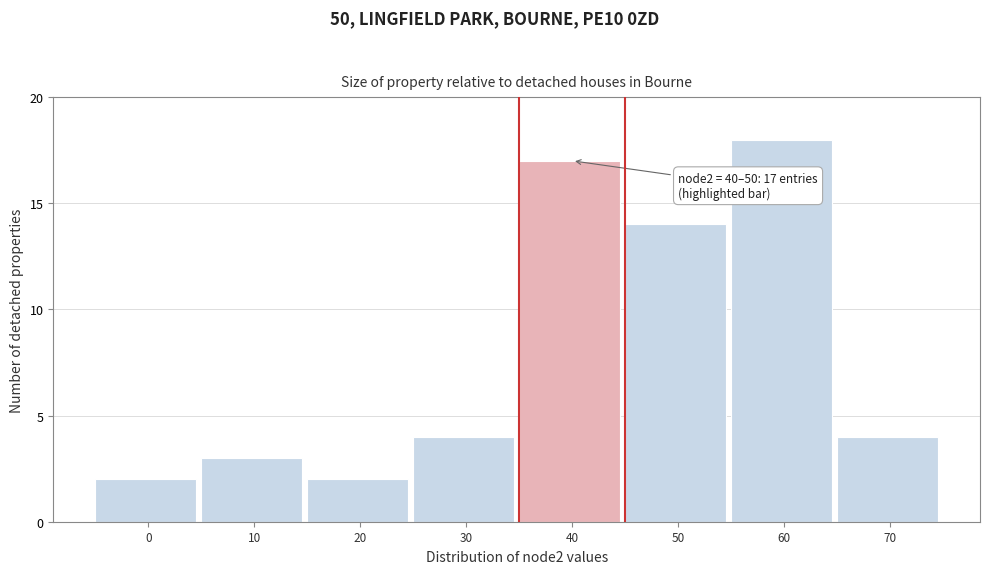

Reading left to right, extract all data points from this chart.

2	3	2	4	17	14	18	4